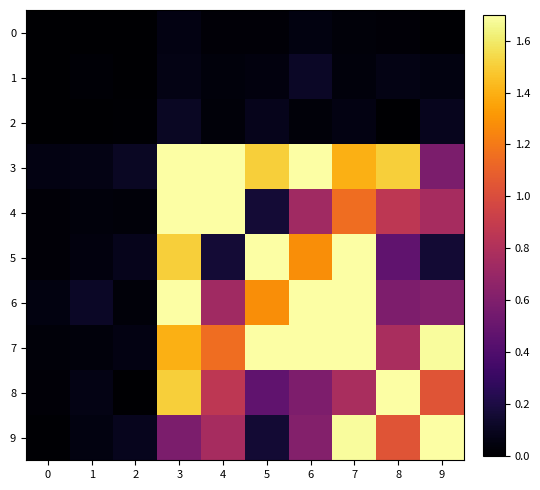

Reading right to left, extract all data points from this chart.

0: 9=0.0	8=0.0	7=0.0	6=0.0	5=0.0	4=0.0	3=0.1	2=0.0	1=0.0	0=0.0
1: 9=0.0	8=0.1	7=0.0	6=0.1	5=0.0	4=0.0	3=0.1	2=0.0	1=0.0	0=0.0
2: 9=0.1	8=0.0	7=0.1	6=0.0	5=0.1	4=0.0	3=0.1	2=0.0	1=0.0	0=0.0
3: 9=0.6	8=1.5	7=1.4	6=1.7	5=1.5	4=1.7	3=1.7	2=0.1	1=0.1	0=0.1
4: 9=0.8	8=0.9	7=1.2	6=0.7	5=0.2	4=1.7	3=1.7	2=0.0	1=0.0	0=0.0
5: 9=0.2	8=0.5	7=1.7	6=1.3	5=1.7	4=0.2	3=1.5	2=0.1	1=0.0	0=0.0
6: 9=0.6	8=0.6	7=1.7	6=1.7	5=1.3	4=0.7	3=1.7	2=0.0	1=0.1	0=0.0
7: 9=1.7	8=0.8	7=1.7	6=1.7	5=1.7	4=1.2	3=1.4	2=0.1	1=0.0	0=0.0
8: 9=1.0	8=1.7	7=0.8	6=0.6	5=0.5	4=0.9	3=1.5	2=0.0	1=0.1	0=0.0
9: 9=1.7	8=1.0	7=1.7	6=0.6	5=0.2	4=0.8	3=0.6	2=0.1	1=0.0	0=0.0